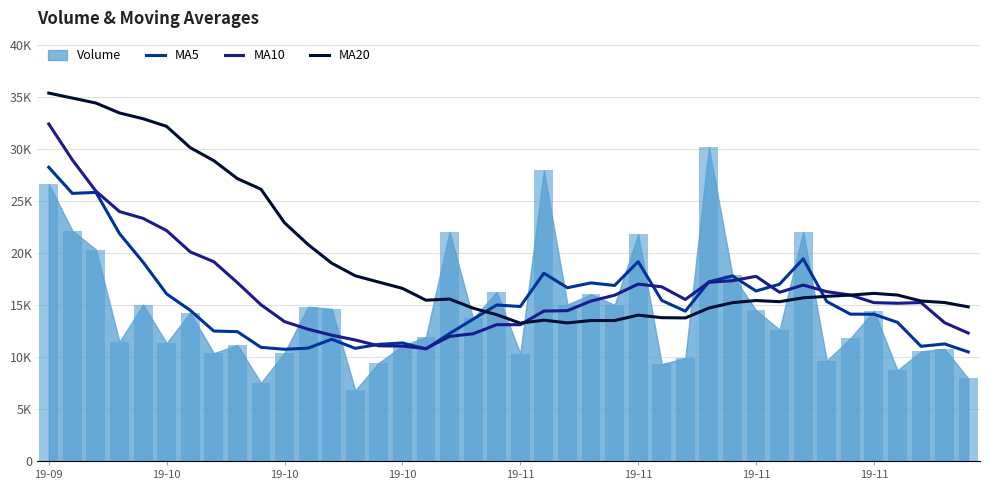

Where does the MA5 series first go above 14838?

19-09